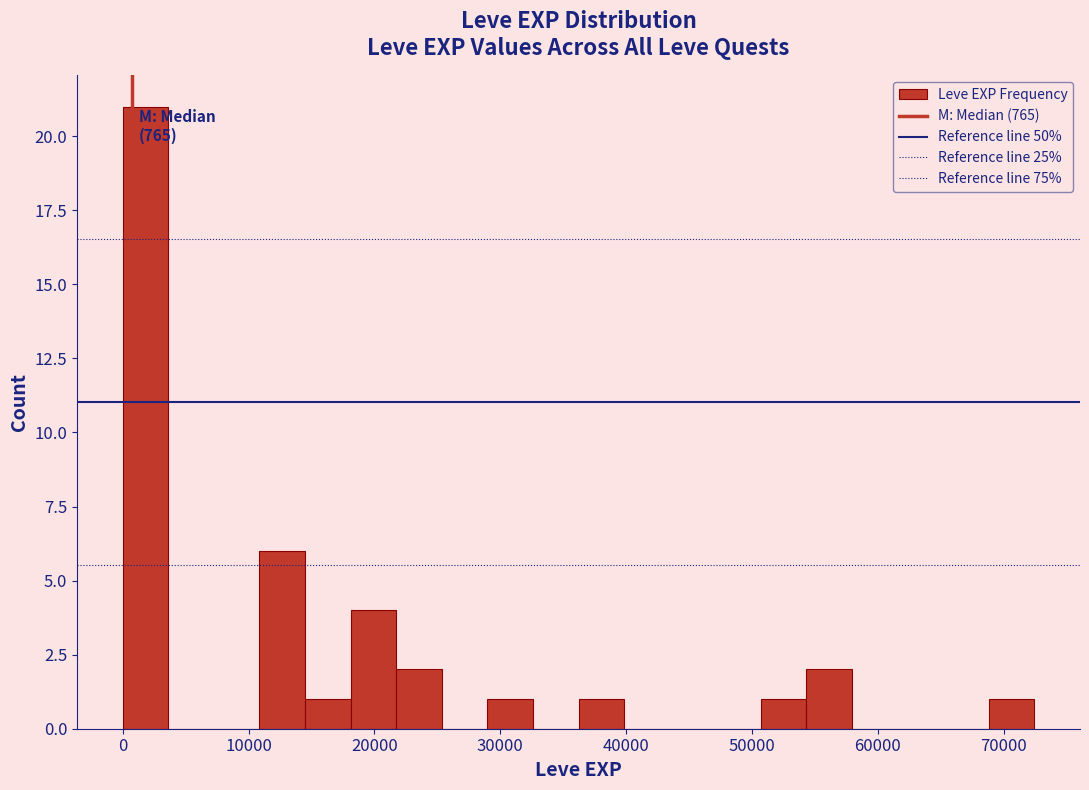

Read against the x-axis, roughly where is the centre of the tallest bar?

2000